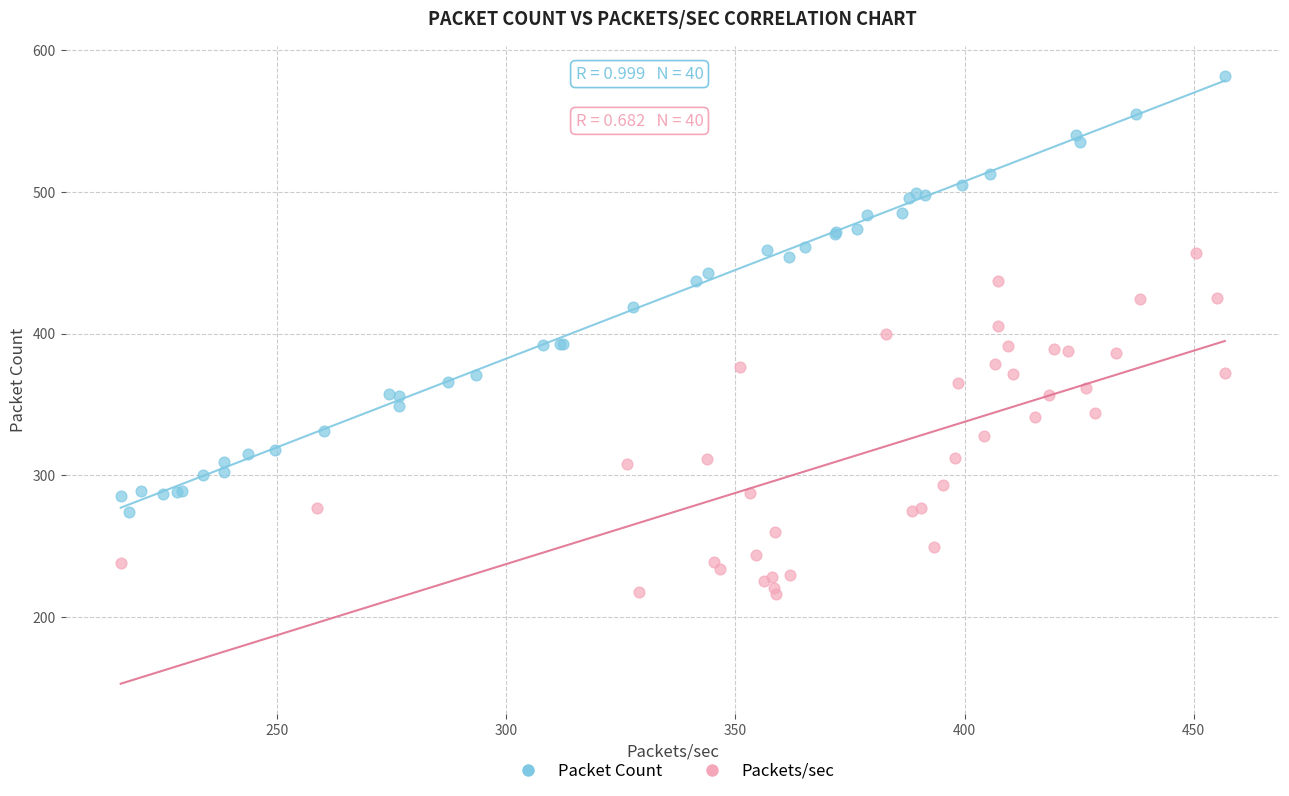

Which series has the largest Y range (max minus min)?

Packet Count